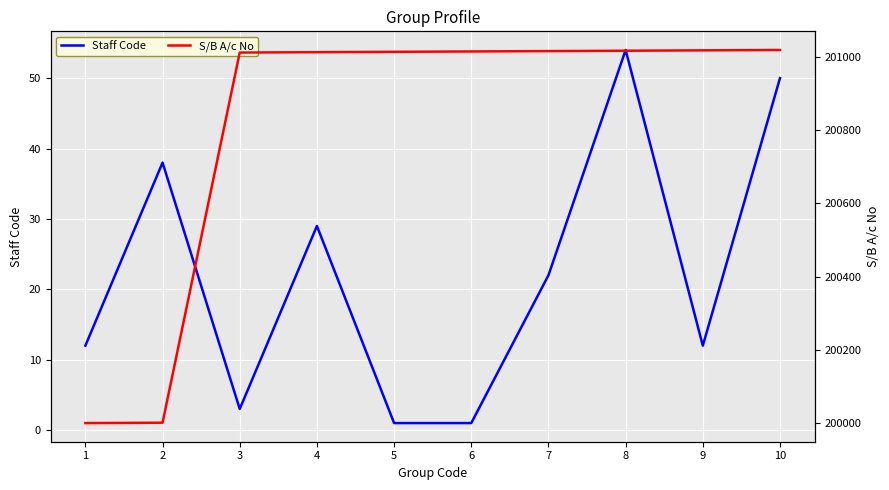

Is this an area chart (filled region under the line)?

No